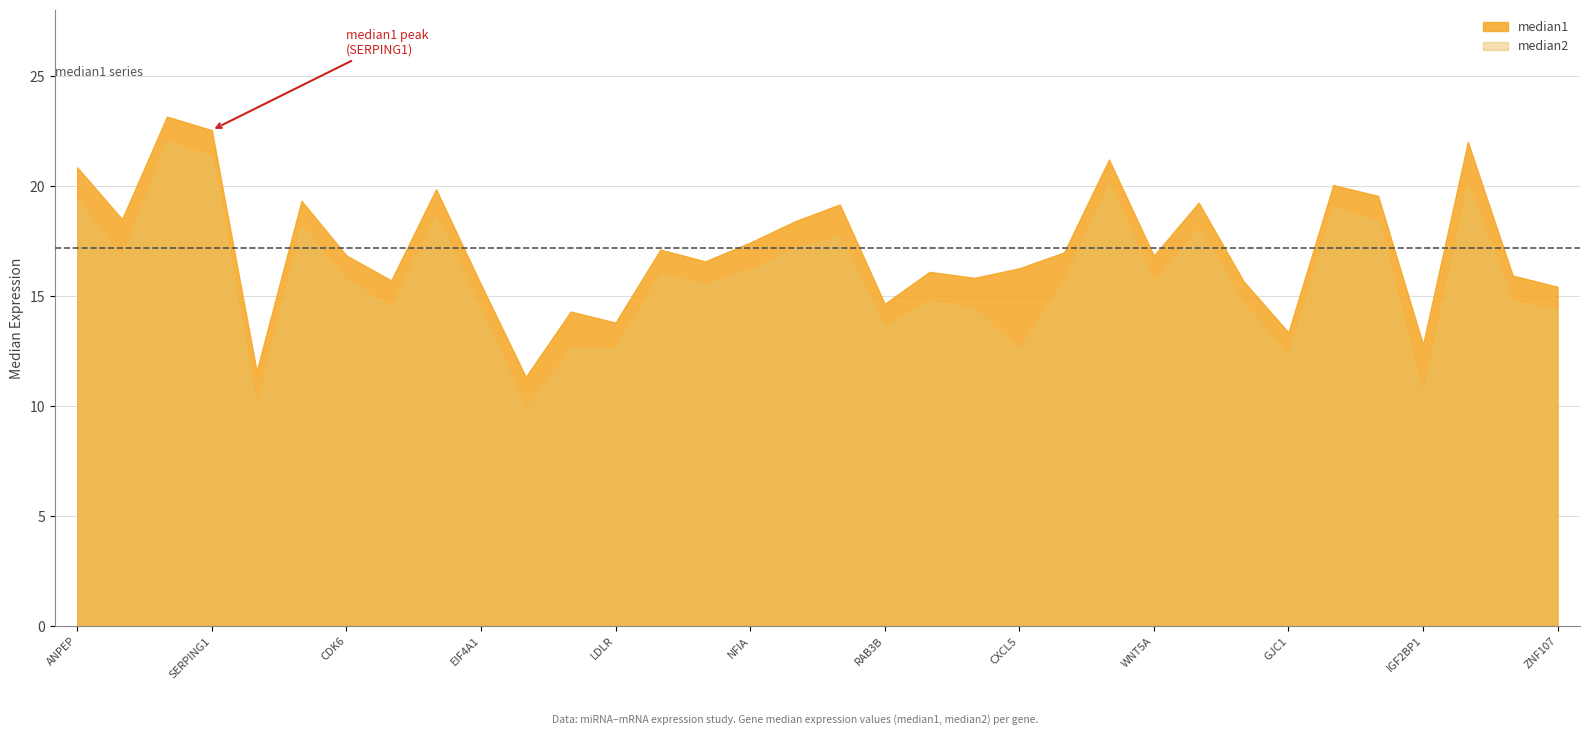

At how many categories does at least one series exceed 14?

29